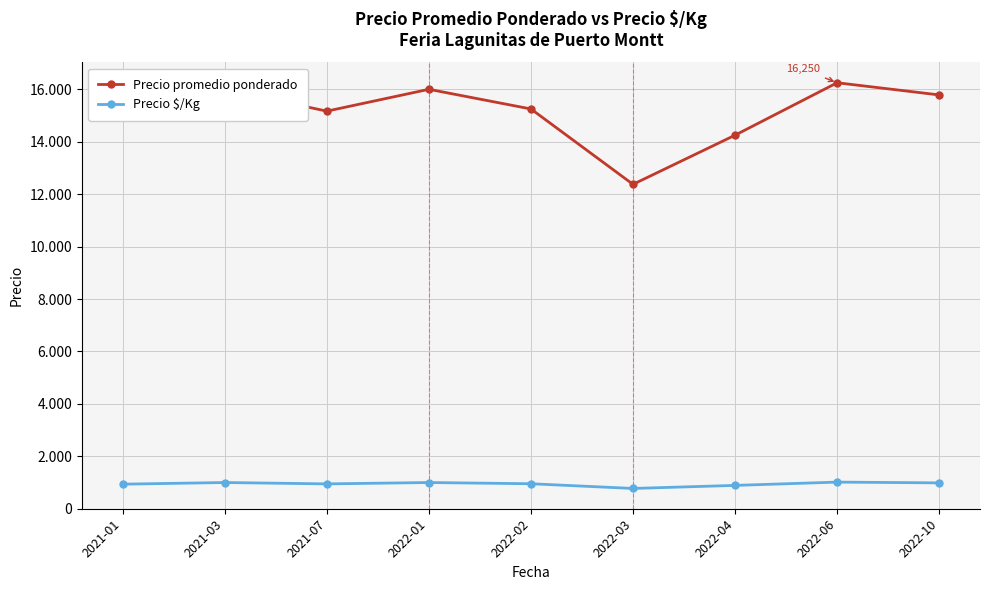

What is the greatest value displayed?

16250.0